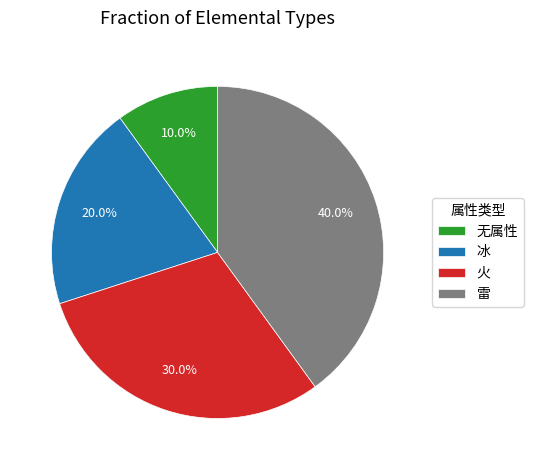

Which slice is the smallest?

无属性